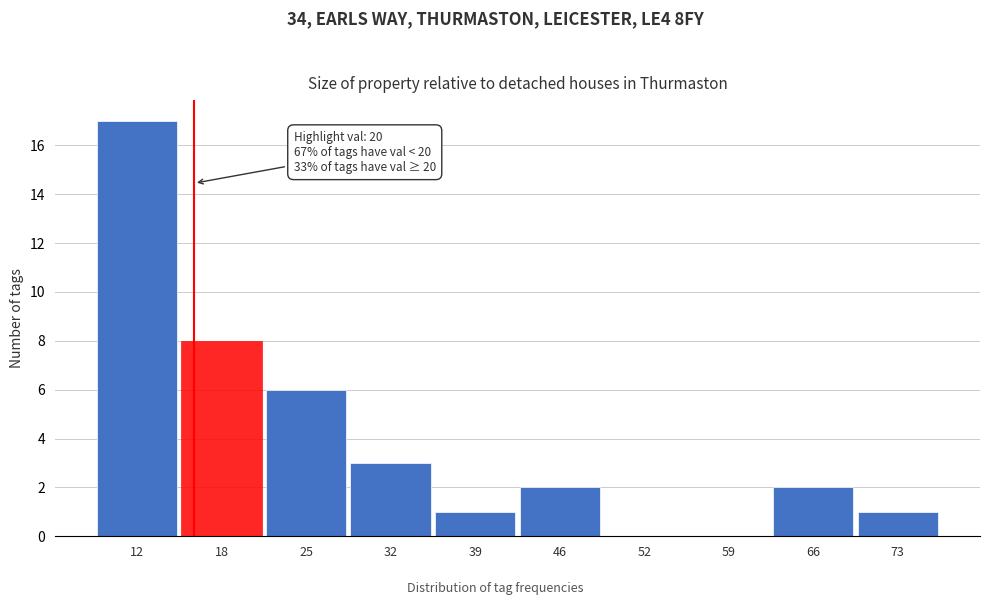

Reading left to right, what are all the values shown in this chart?

12=17	18=8	25=6	32=3	39=1	46=2	52=0	59=0	66=2	73=1